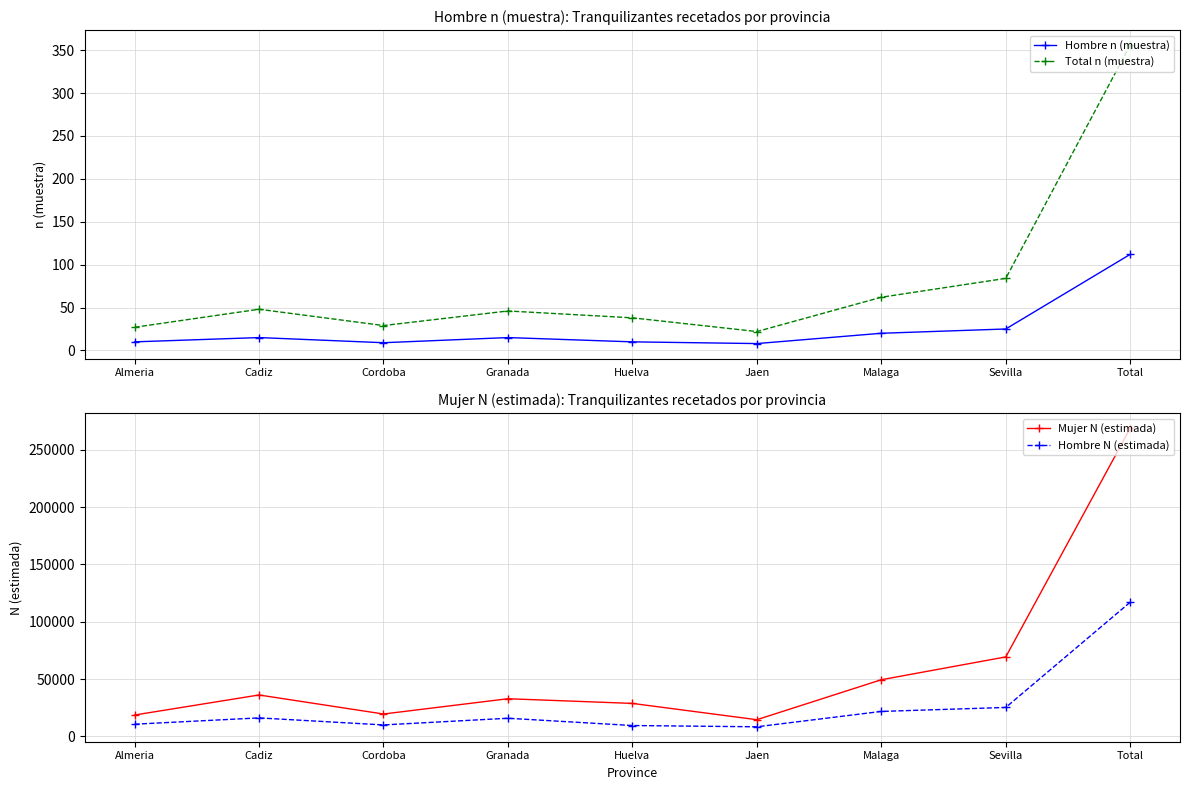

What is the sum of all Total n (muestra) values?

712